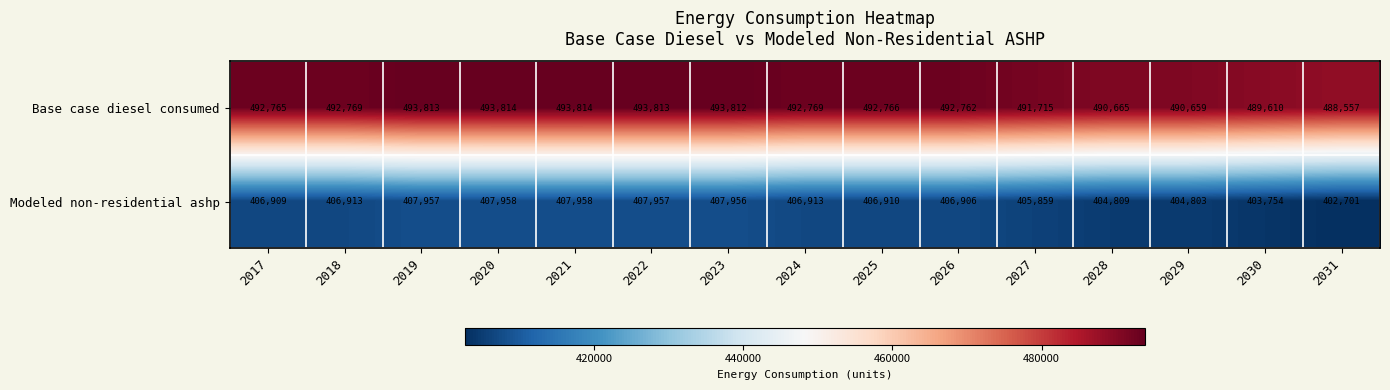

At which label does Base case diesel consumed reach its minimum?

2031